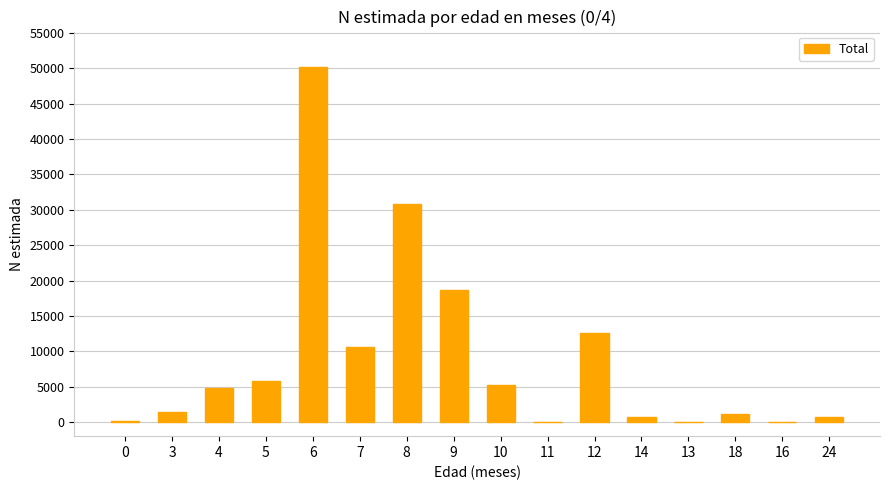

What is the greatest value displayed?

50206